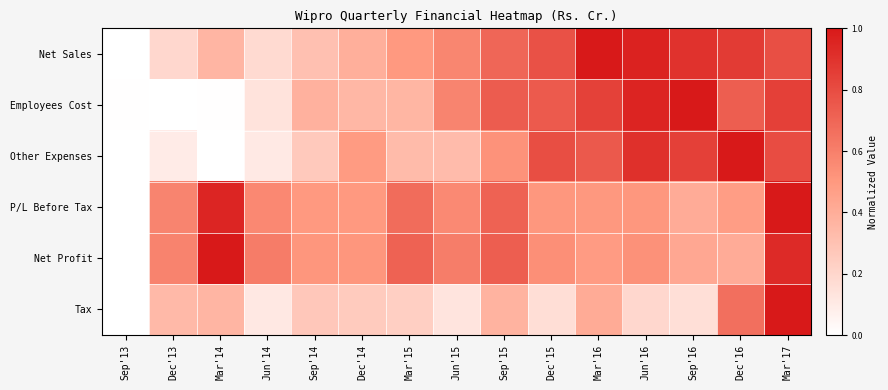

Reading left to right, what are all the values shown in this chart?

Net Sales: Sep'13=0.0	Dec'13=0.2	Mar'14=0.4	Jun'14=0.2	Sep'14=0.3	Dec'14=0.4	Mar'15=0.5	Jun'15=0.6	Sep'15=0.7	Dec'15=0.8	Mar'16=1.0	Jun'16=1.0	Sep'16=0.9	Dec'16=0.9	Mar'17=0.8
Employees Cost: Sep'13=0.0	Dec'13=0.0	Mar'14=0.0	Jun'14=0.1	Sep'14=0.4	Dec'14=0.4	Mar'15=0.4	Jun'15=0.6	Sep'15=0.7	Dec'15=0.7	Mar'16=0.8	Jun'16=1.0	Sep'16=1.0	Dec'16=0.7	Mar'17=0.8
Other Expenses: Sep'13=0.0	Dec'13=0.1	Mar'14=0.0	Jun'14=0.1	Sep'14=0.3	Dec'14=0.5	Mar'15=0.3	Jun'15=0.3	Sep'15=0.5	Dec'15=0.8	Mar'16=0.7	Jun'16=0.9	Sep'16=0.8	Dec'16=1.0	Mar'17=0.8
P/L Before Tax: Sep'13=0.0	Dec'13=0.6	Mar'14=1.0	Jun'14=0.6	Sep'14=0.5	Dec'14=0.5	Mar'15=0.7	Jun'15=0.6	Sep'15=0.7	Dec'15=0.5	Mar'16=0.5	Jun'16=0.5	Sep'16=0.4	Dec'16=0.5	Mar'17=1.0
Net Profit: Sep'13=0.0	Dec'13=0.6	Mar'14=1.0	Jun'14=0.6	Sep'14=0.5	Dec'14=0.5	Mar'15=0.7	Jun'15=0.6	Sep'15=0.7	Dec'15=0.5	Mar'16=0.5	Jun'16=0.5	Sep'16=0.4	Dec'16=0.4	Mar'17=0.9
Tax: Sep'13=0.0	Dec'13=0.3	Mar'14=0.4	Jun'14=0.1	Sep'14=0.3	Dec'14=0.3	Mar'15=0.2	Jun'15=0.1	Sep'15=0.4	Dec'15=0.2	Mar'16=0.4	Jun'16=0.2	Sep'16=0.2	Dec'16=0.7	Mar'17=1.0